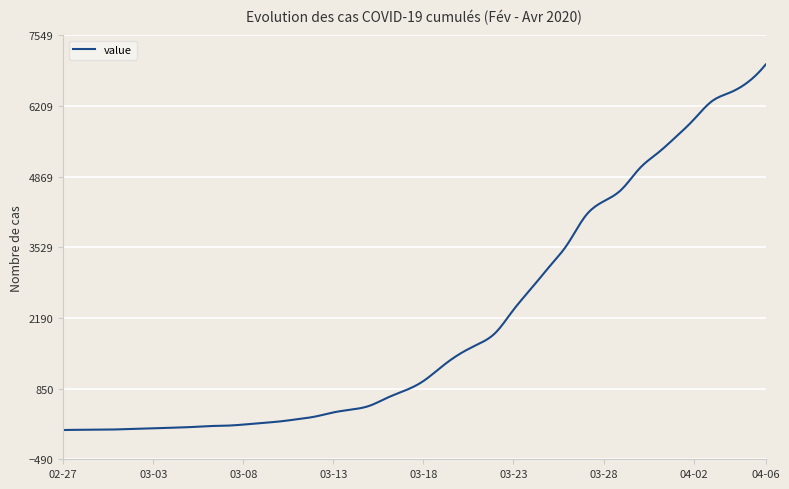

What is the difference between the maximum and minimum values?

6931.0